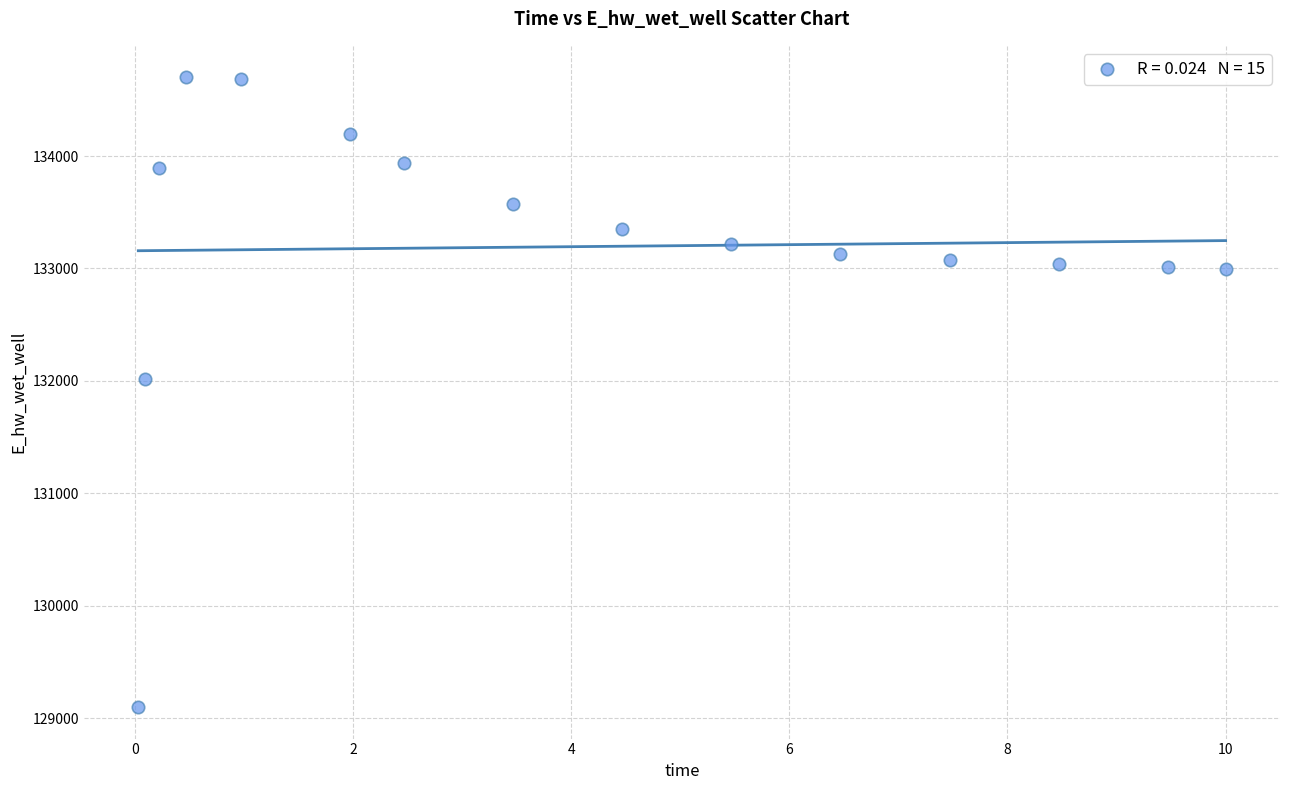

What is the range of X values (max minus min)?

10.0